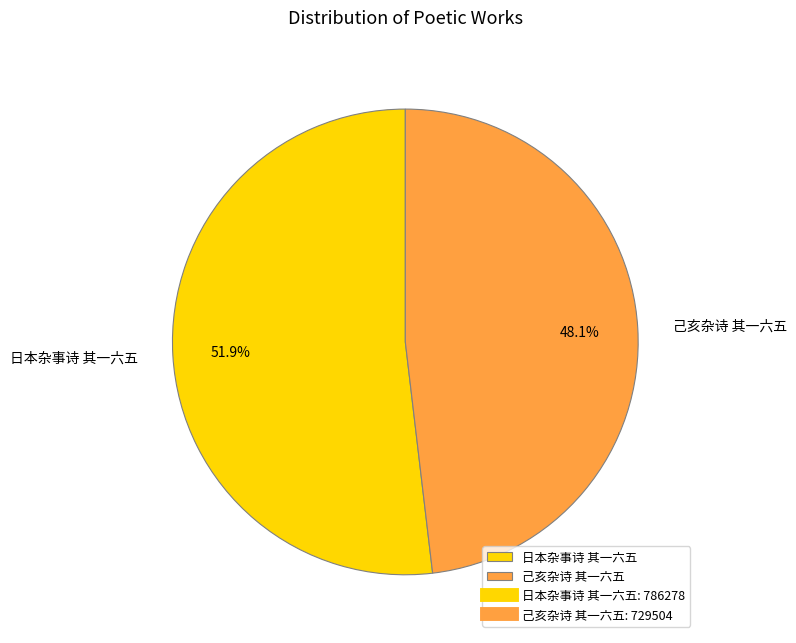

Rank the categories by value from highest to lowest.

日本杂事诗 其一六五, 己亥杂诗 其一六五